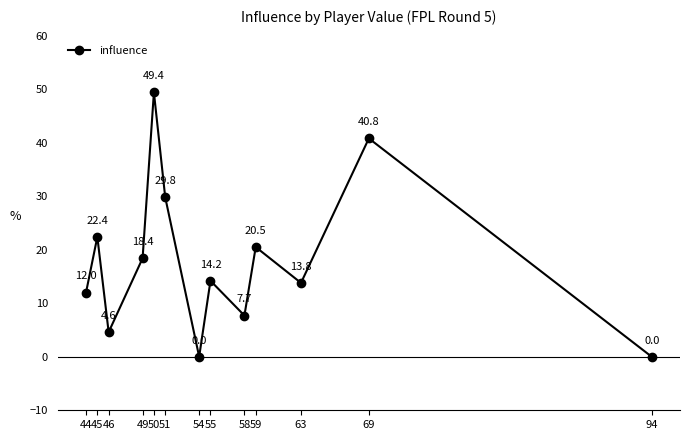

Reading left to right, extract all data points from this chart.

44=12.0	45=22.4	46=4.6	49=18.4	50=49.4	51=29.8	54=0.0	55=14.2	58=7.7	59=20.5	63=13.8	69=40.8	94=0.0